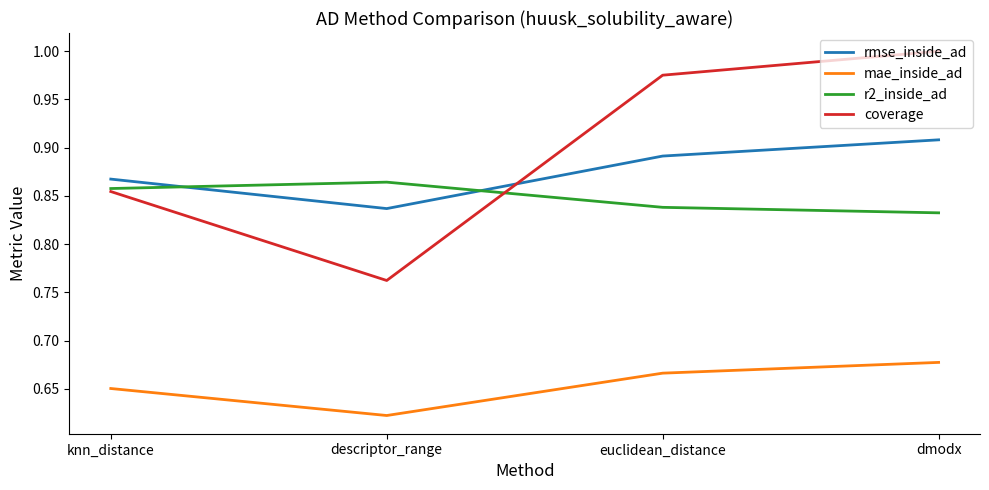

What is the spread (max minus min) of values at euclidean_distance?

0.3